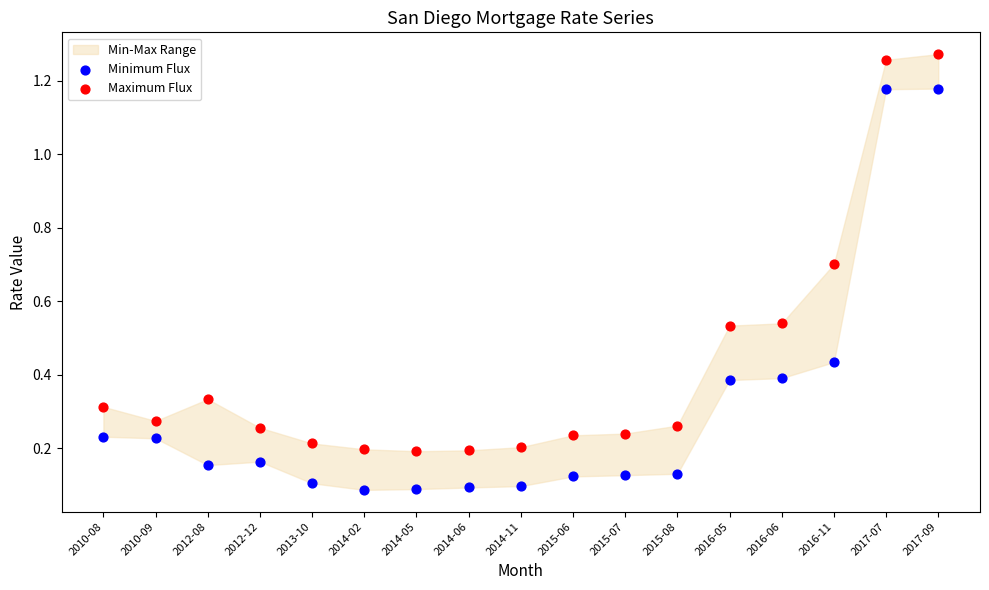

Which series contains the lowest Y value?

Minimum Flux